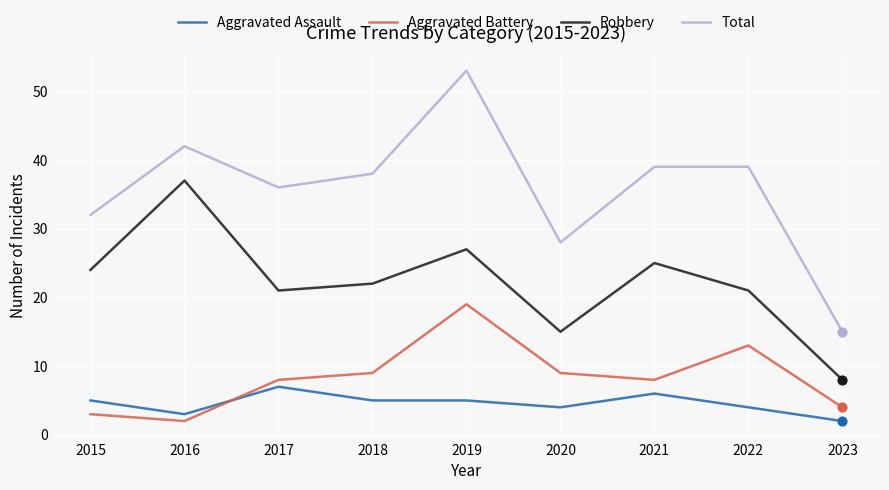

Which series has the widest spread of values?

Total